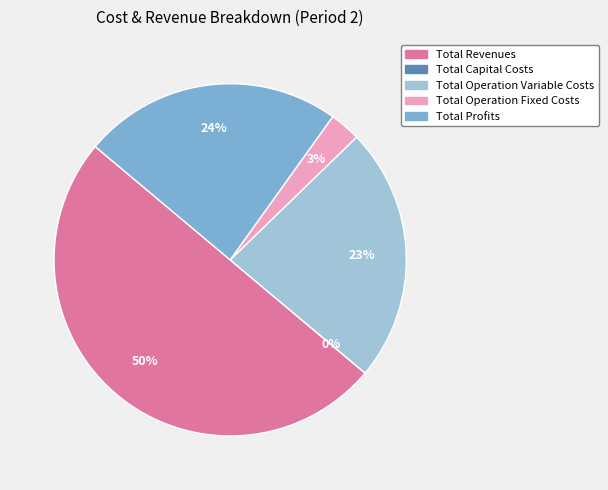

The Total Profits slice represents 24% of the pie. True or false?

True